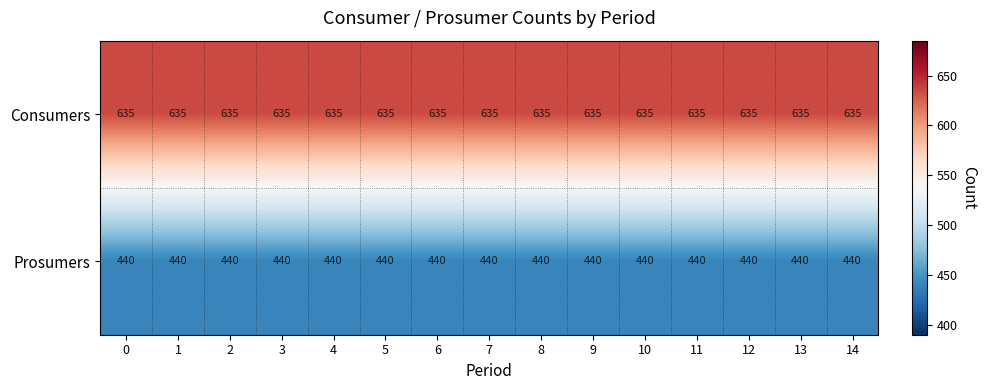

The value of Consumers at 1 is 635. True or false?

True